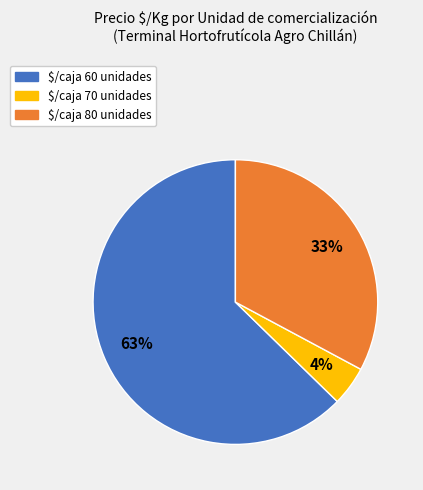

True or false: $/caja 60 unidades accounts for 63% of the total.

True